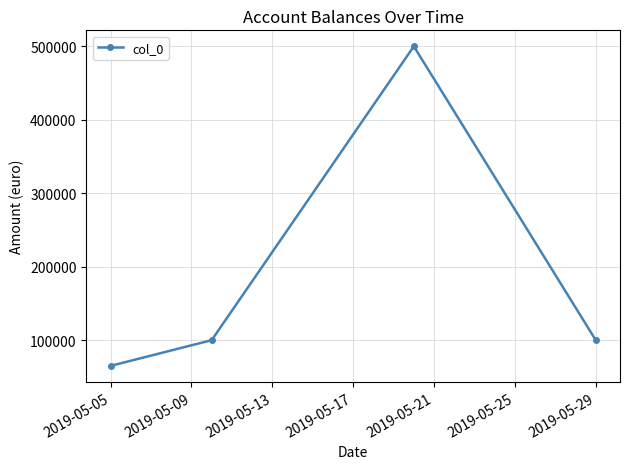

What is the smallest value displayed?

65000.5